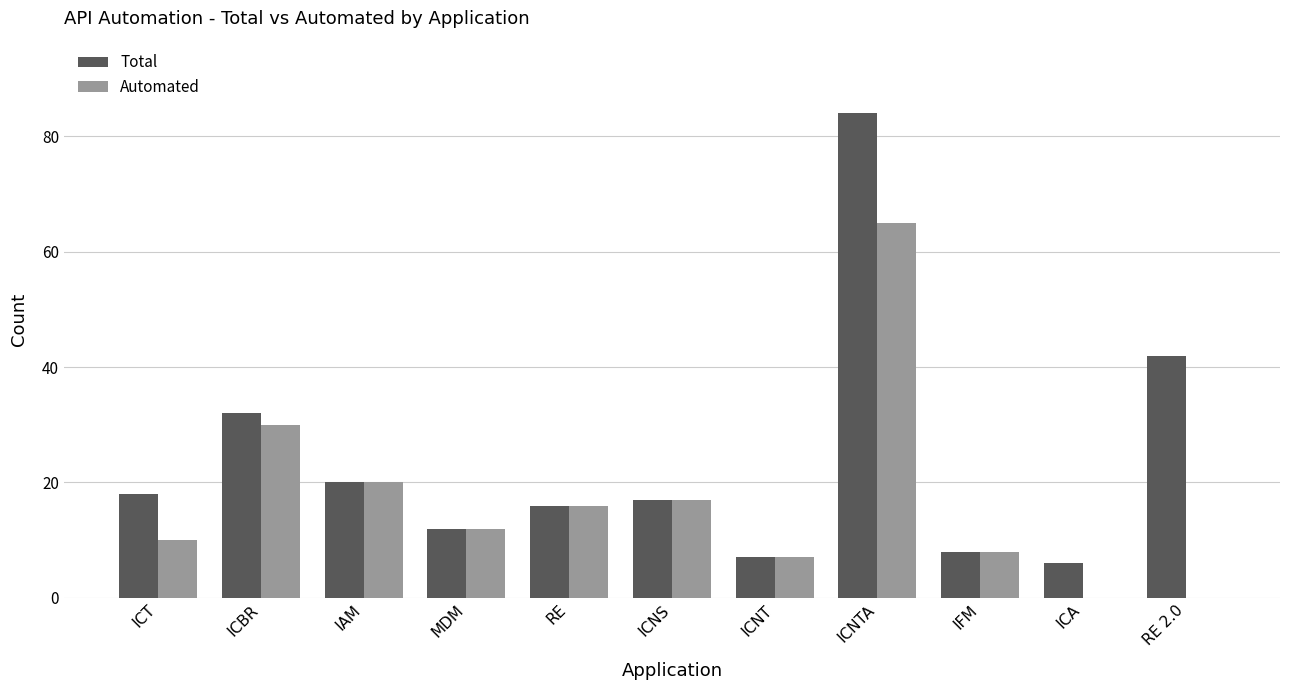

What is the sum of all Total values?

262